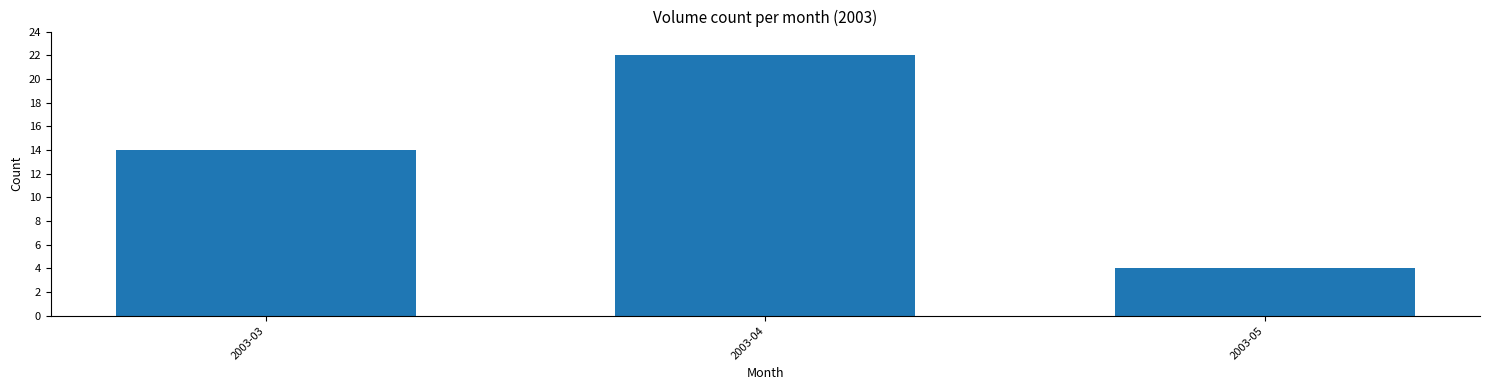

What is the difference between the maximum and minimum values?

18